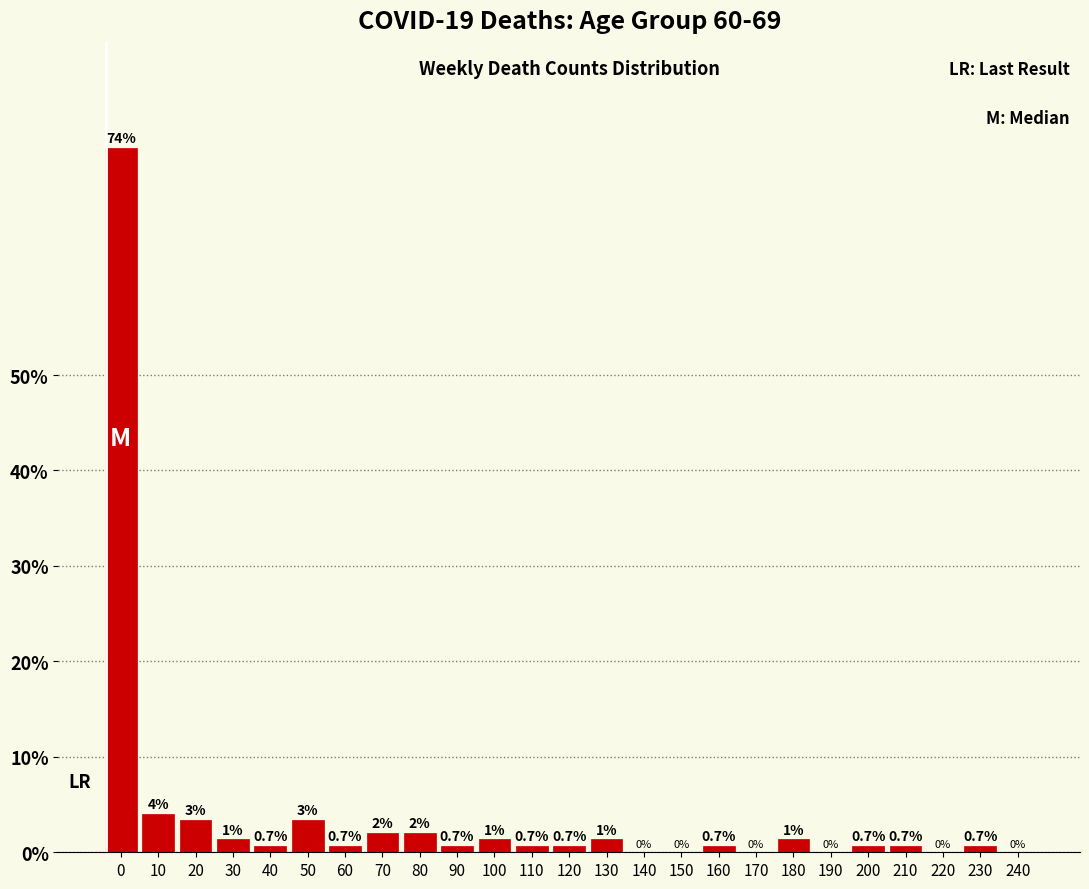

At which label is the value closest to 36?

10